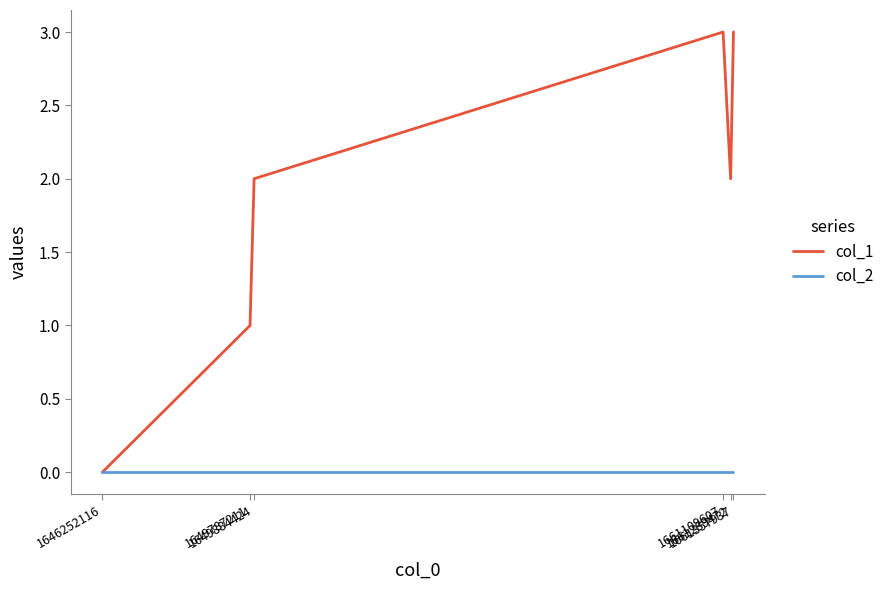

Rank the series by their maximum value, from lowest to highest.

col_2, col_1